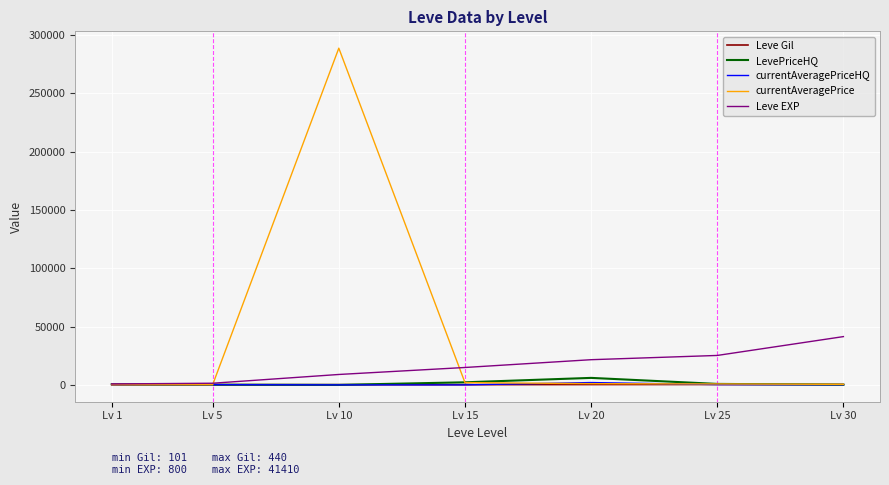

What is the spread (max minus min) of values at Lv 1?

687.0